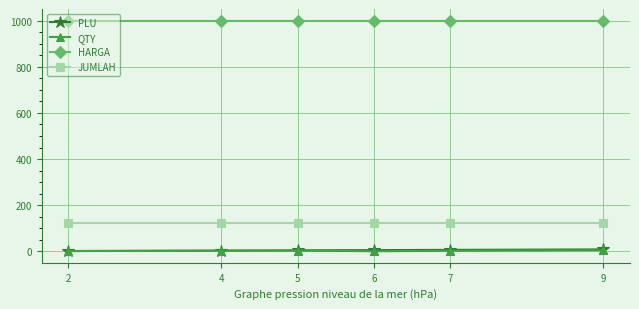

Which series has the largest total across all categories?

HARGA